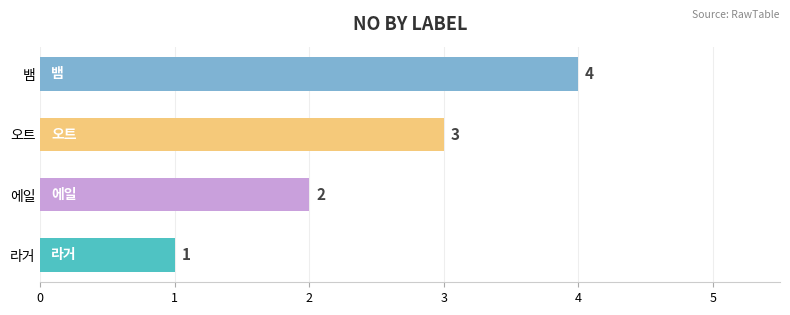

True or false: the data shows 3 at 오트.

True